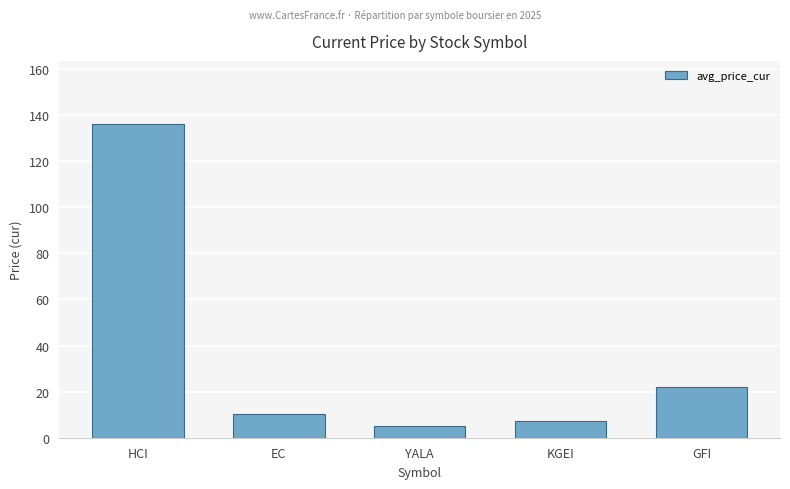

Does the chart contain any negative values?

No